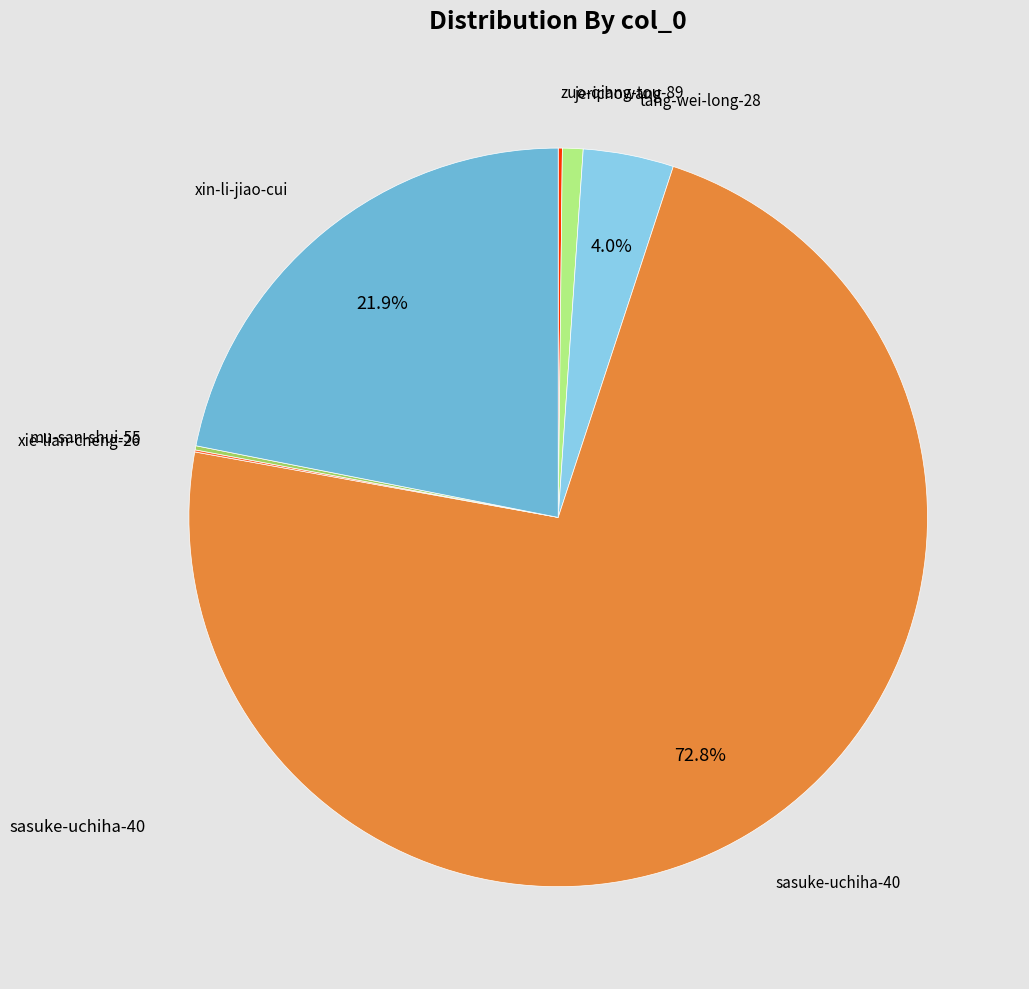

To the nearest percent, what is the average slice percentage?

14%